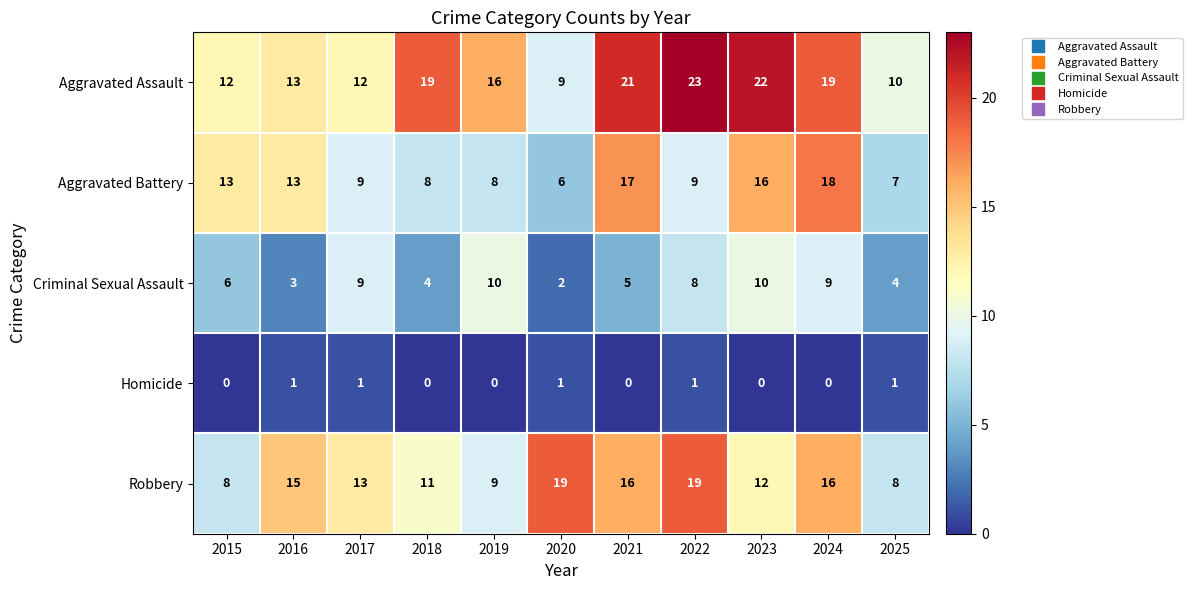

Which series has the largest range (max minus min)?

Aggravated Assault